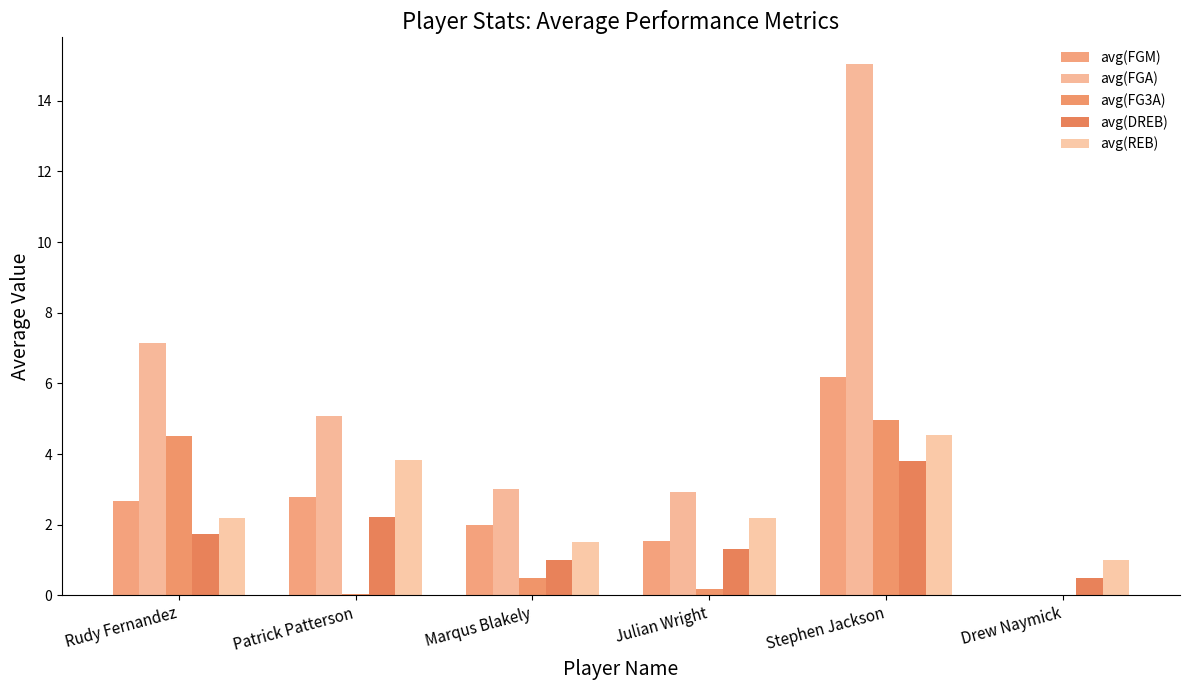

At which category does the chart reach its peak across all series?

Stephen Jackson